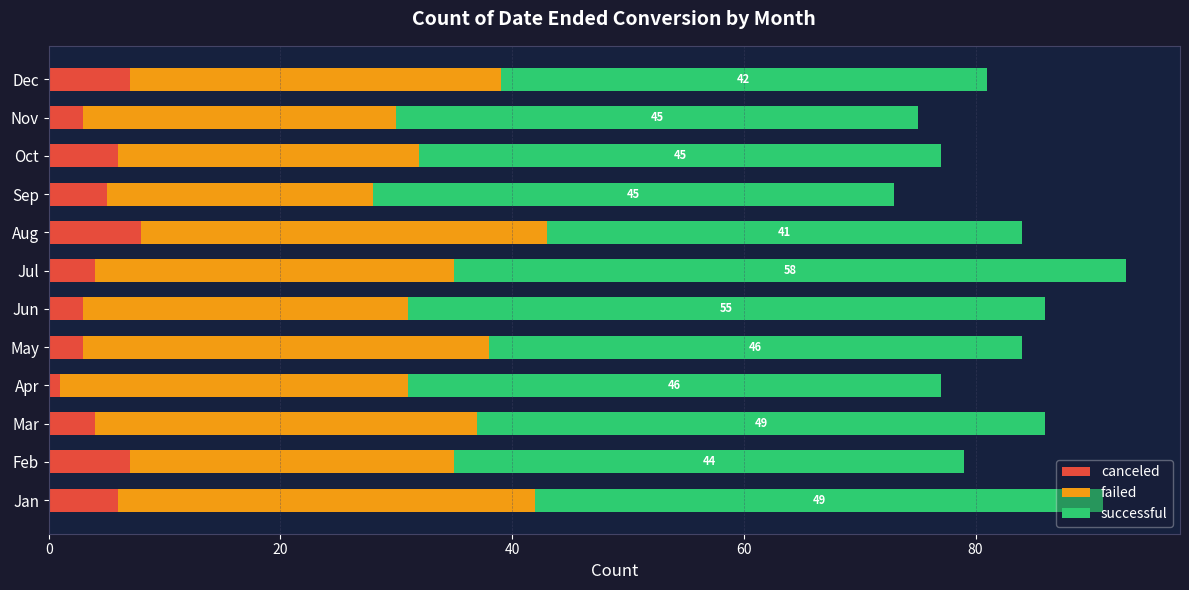

Which category has the lowest value in the canceled series?

Apr